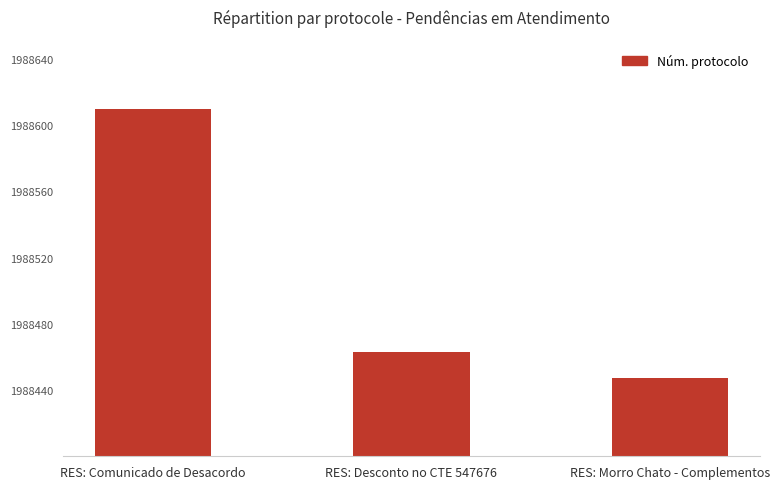

At which label does the data first exceed 1988463?

RES: Comunicado de Desacordo